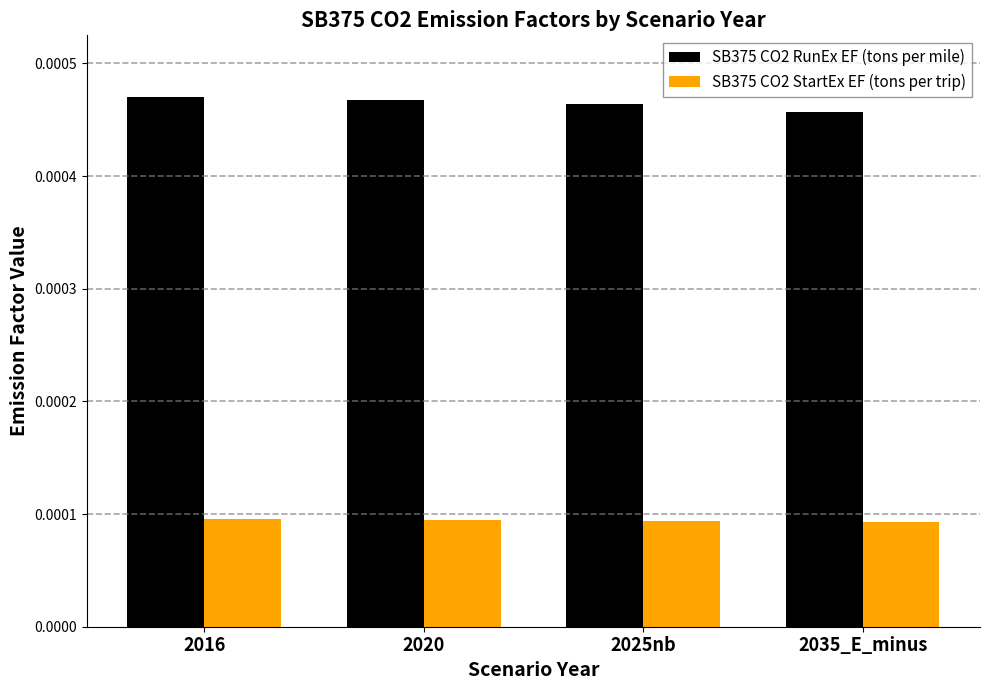

Which series has the largest total across all categories?

SB375 CO2 RunEx EF (tons per mile)